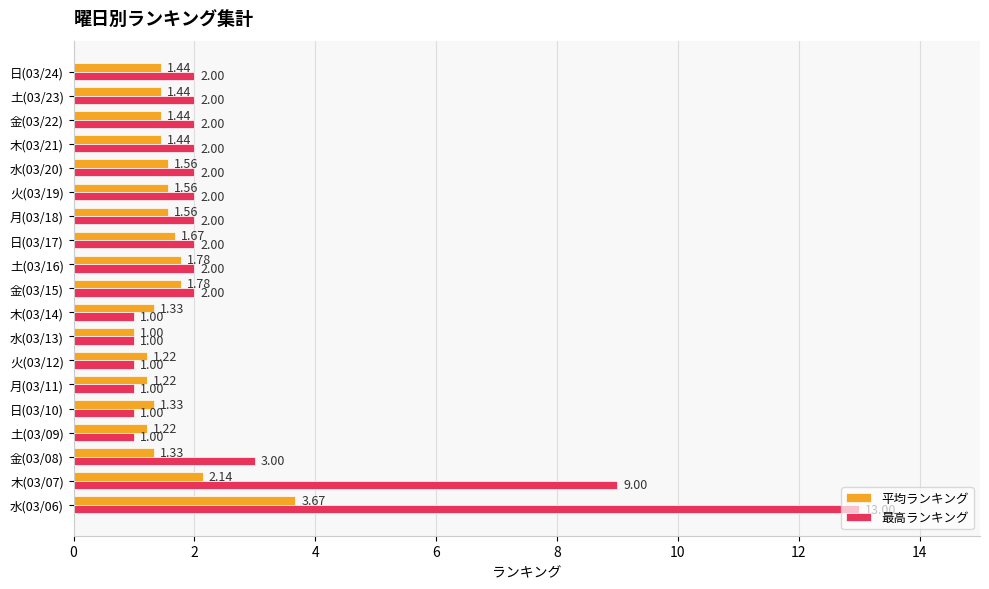

At which category is the sum across all series the highest?

水(03/06)